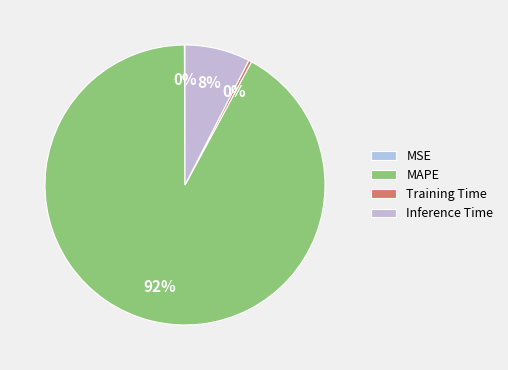

Which category has the biggest portion of the pie?

MAPE